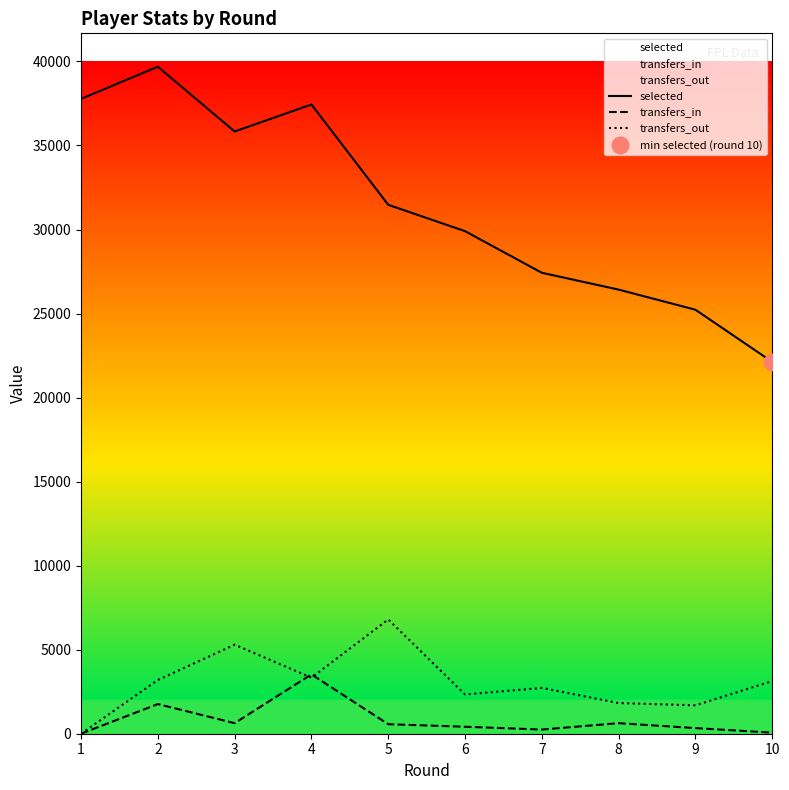

Between which two adjacent categories do transfers_out and transfers_in first intersect?

3 and 4